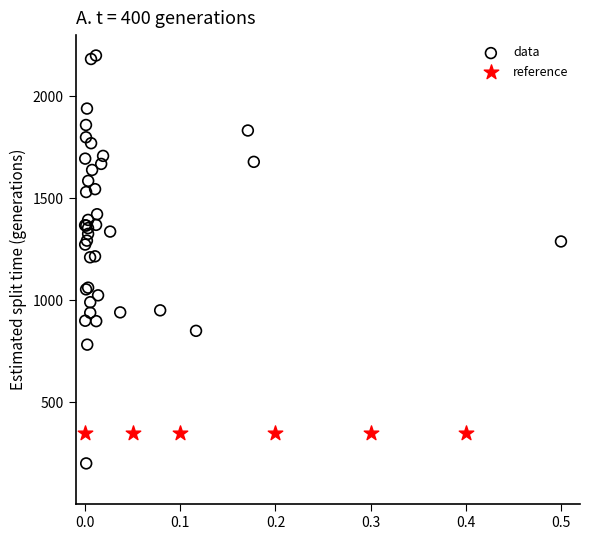

Which series reaches the minimum Y coordinate?

data